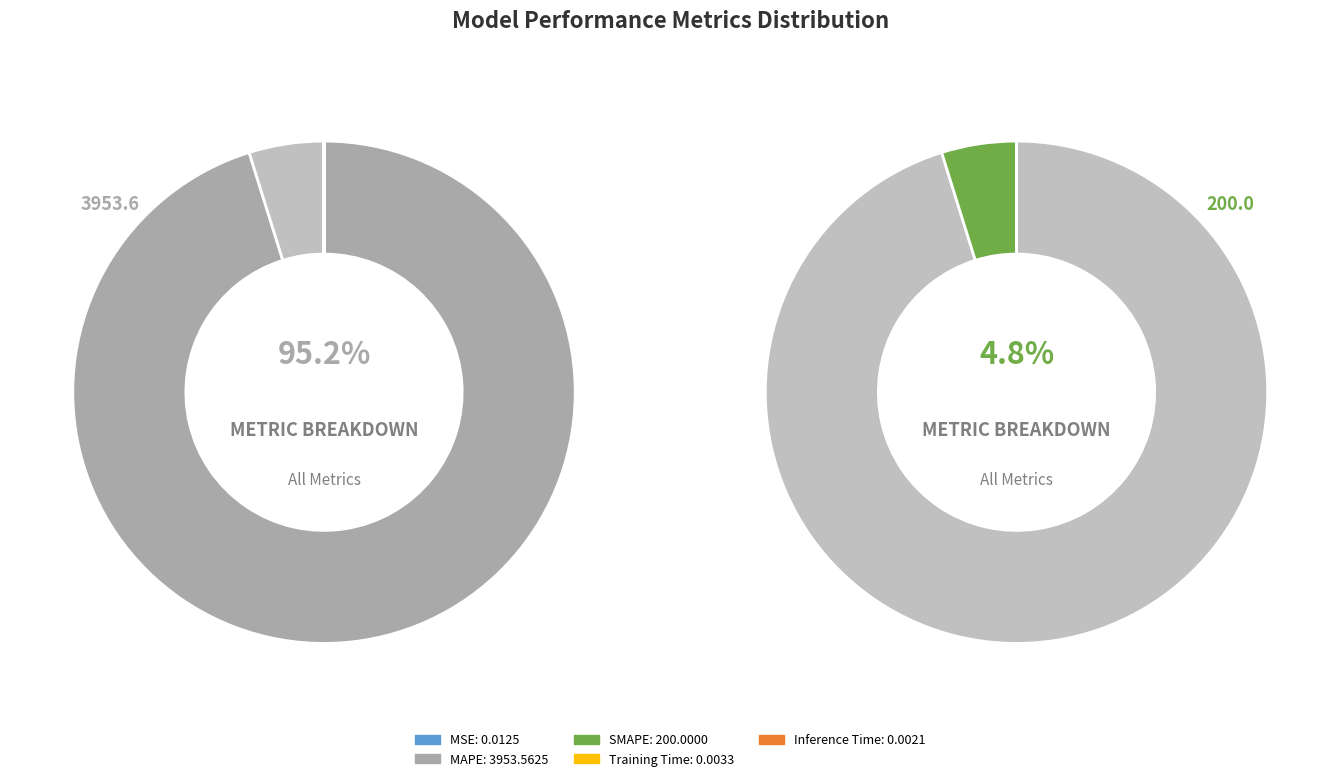

Is it true that MSE is 1% of the pie?

False